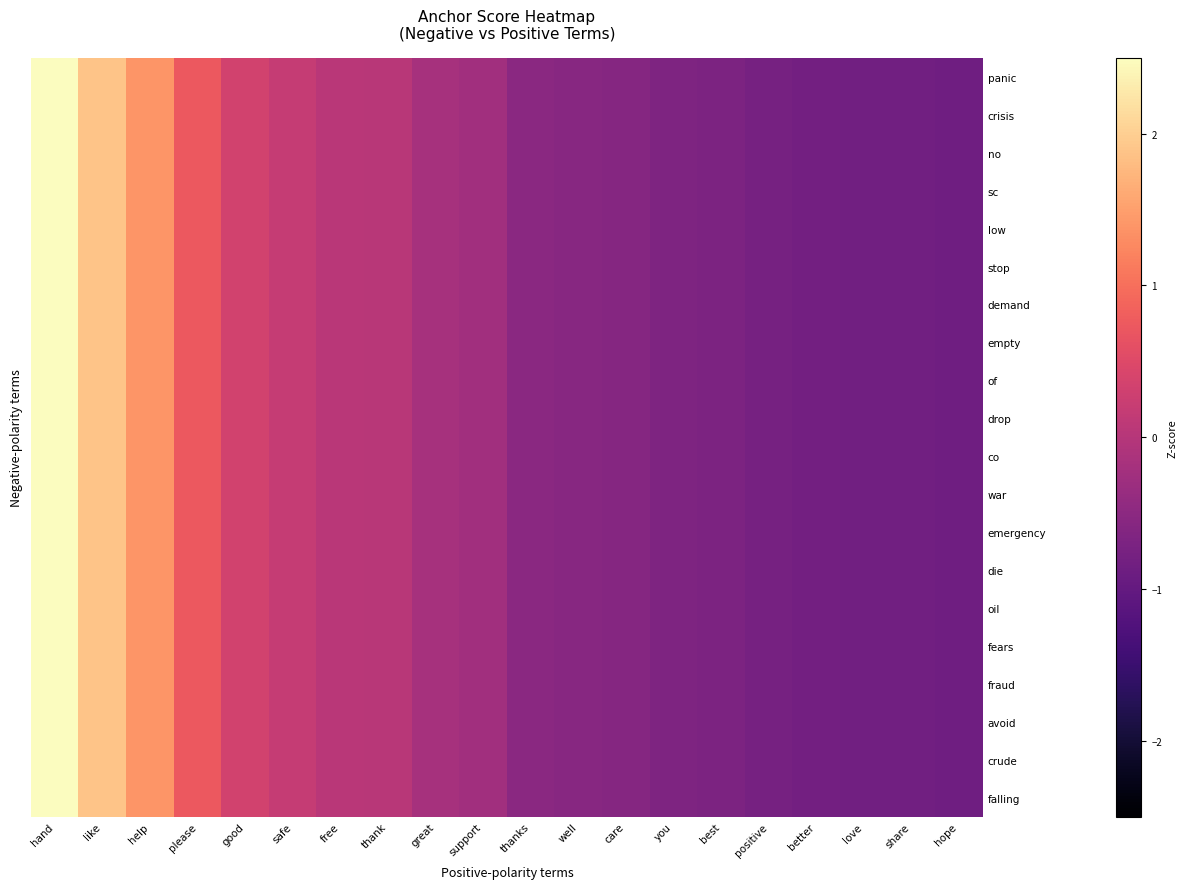

Which has a higher value, well or great?

great